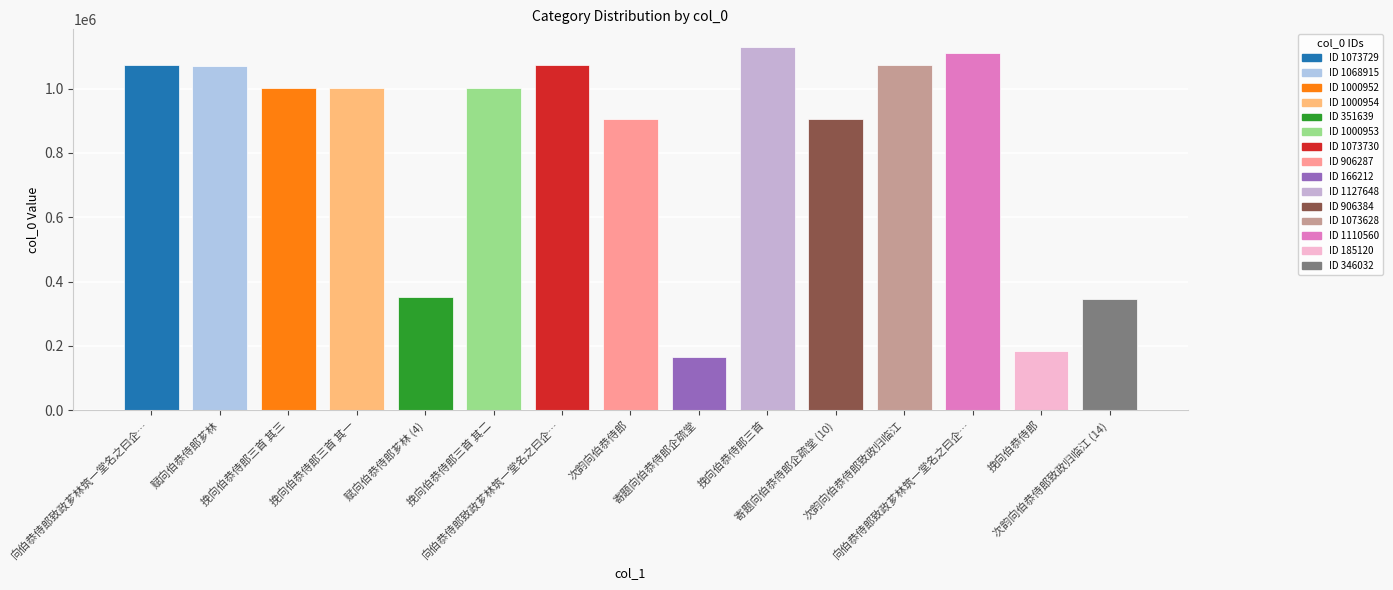

What is the value of the 4th bar from the left?

1000954